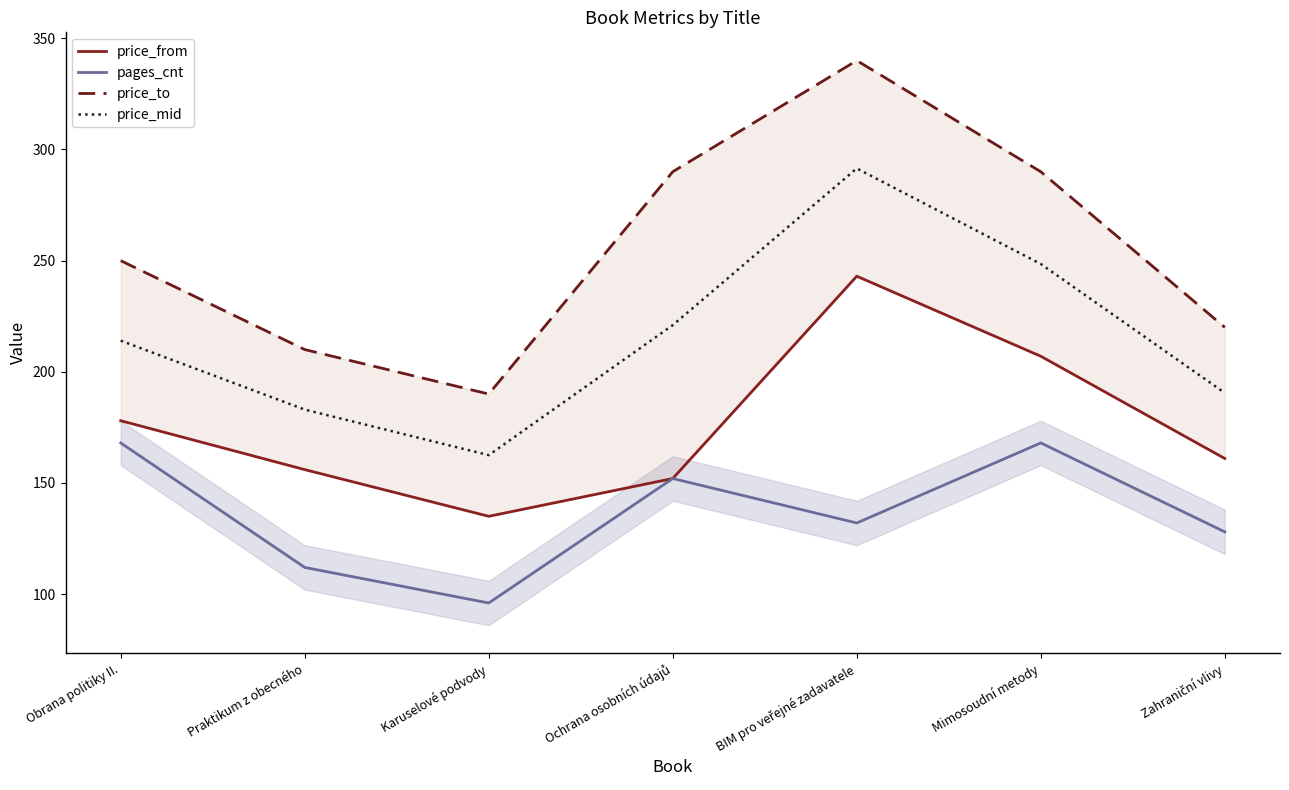

Reading left to right, extract all data points from this chart.

price_from: 178.0	156.0	135.0	152.0	243.0	207.0	161.0
pages_cnt: 168.0	112.0	96.0	152.0	132.0	168.0	128.0
price_to: 250.0	210.0	190.0	290.0	340.0	290.0	220.0
price_mid: 214.0	183.0	162.5	221.0	291.5	248.5	190.5